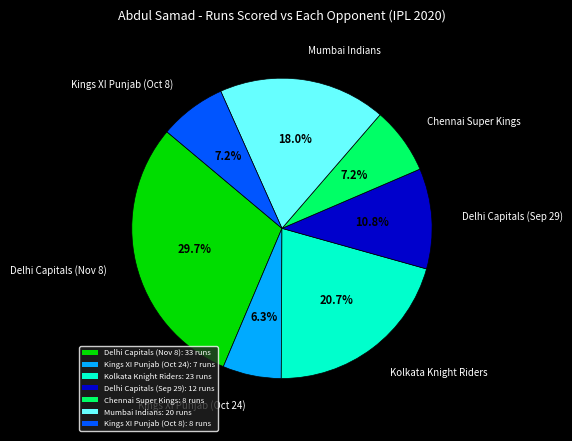

What is the ratio of the value at Delhi Capitals (Nov 8): 33 runs to the value at Delhi Capitals (Sep 29): 12 runs?

2.8